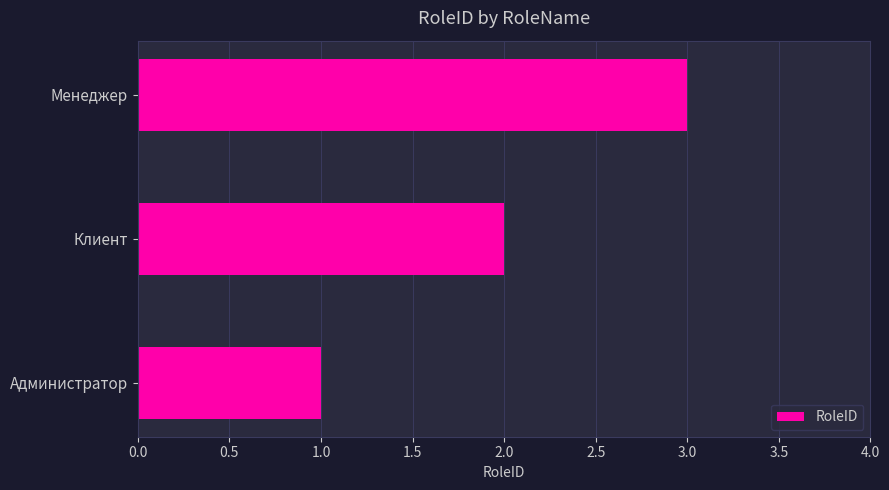

Which has a higher value, Администратор or Клиент?

Клиент